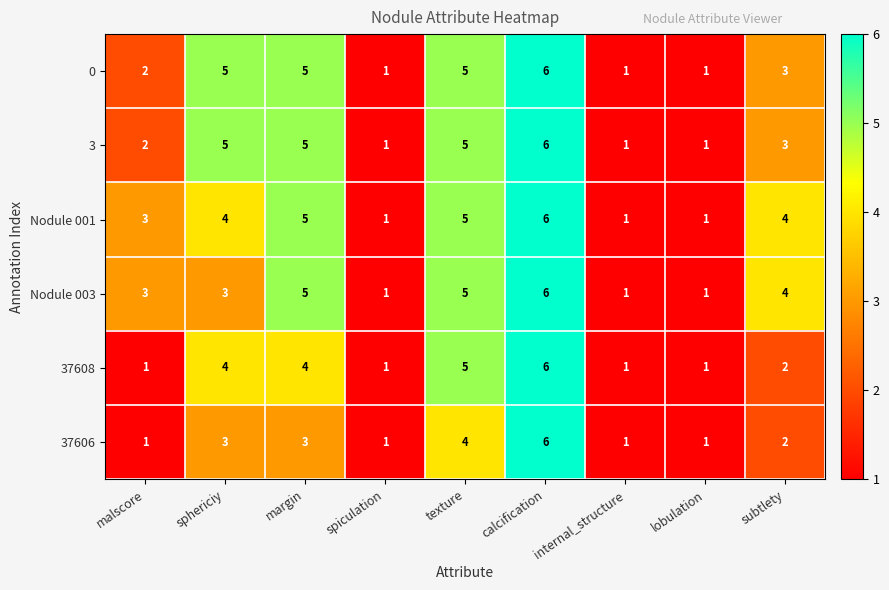

True or false: 37608 has a value of 1 at internal_structure.

True